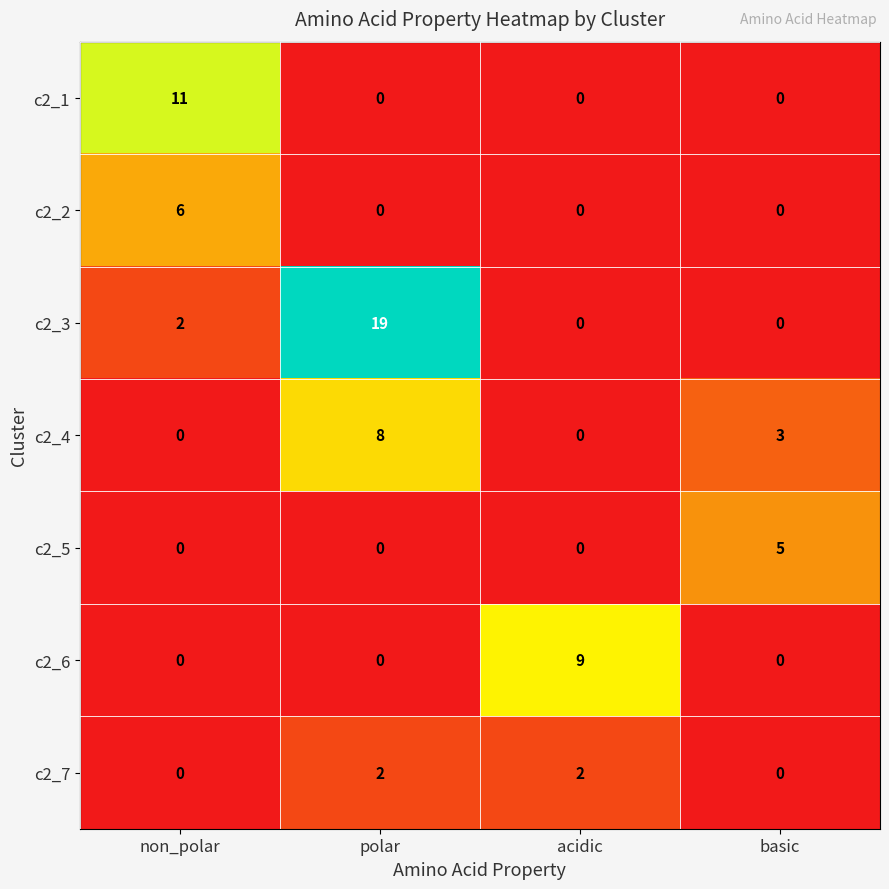

Rank the series by their maximum value, from highest to lowest.

c2_3, c2_1, c2_6, c2_4, c2_2, c2_5, c2_7